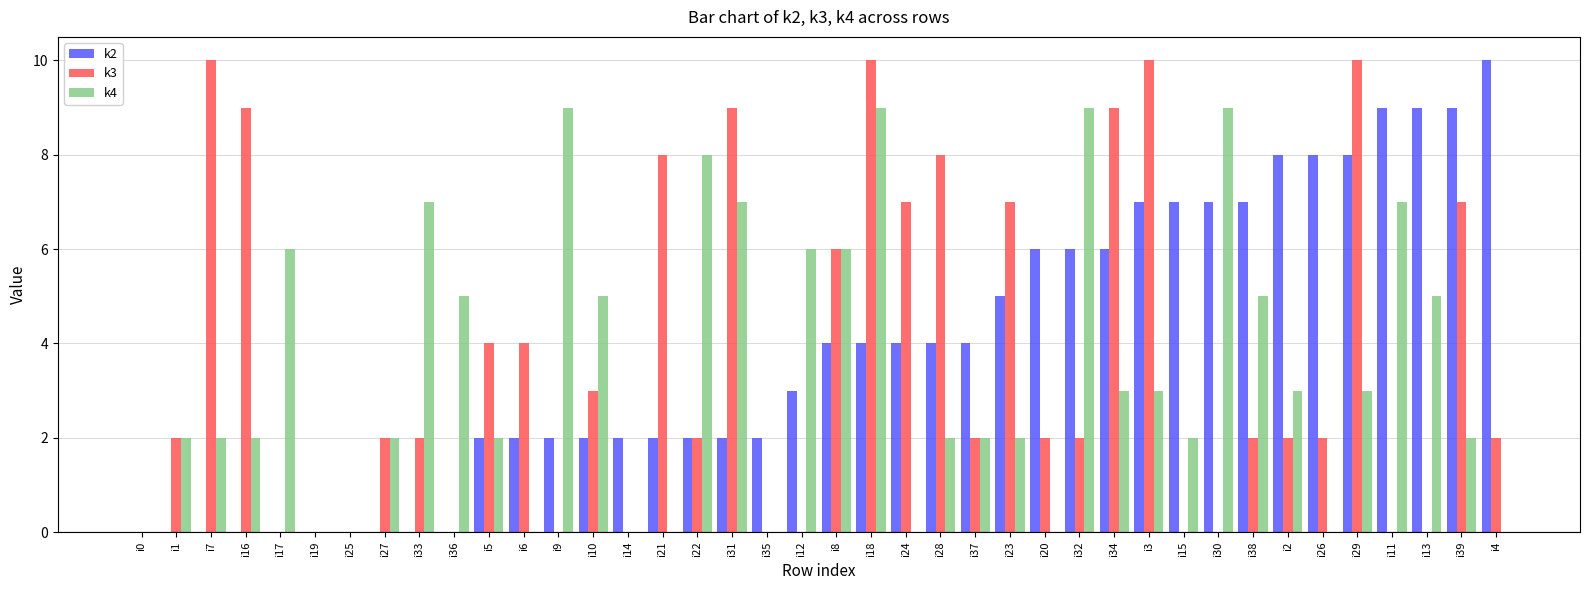

Reading left to right, extract all data points from this chart.

k2: 0	0	0	0	0	0	0	0	0	0	2	2	2	2	2	2	2	2	2	3	4	4	4	4	4	5	6	6	6	7	7	7	7	8	8	8	9	9	9	10
k3: 0	2	10	9	0	0	0	2	2	0	4	4	0	3	0	8	2	9	0	0	6	10	7	8	2	7	2	2	9	10	0	0	2	2	2	10	0	0	7	2
k4: 0	2	2	2	6	0	0	2	7	5	2	0	9	5	0	0	8	7	0	6	6	9	0	2	2	2	0	9	3	3	2	9	5	3	0	3	7	5	2	0